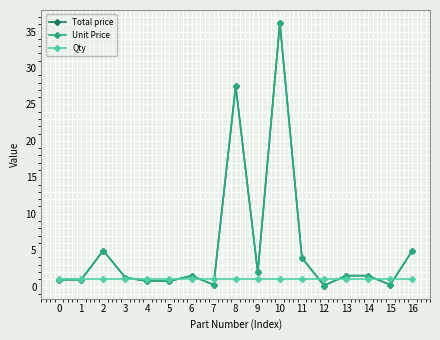

Which series has the widest spread of values?

Total price